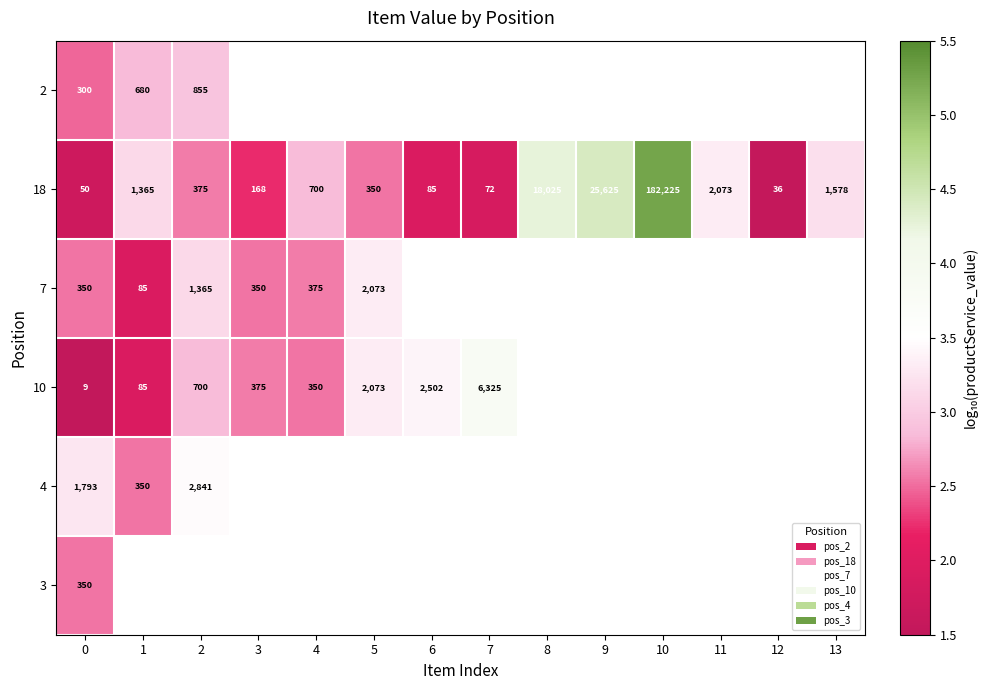

What is the difference between the highest and lowest values at 1?

1.2